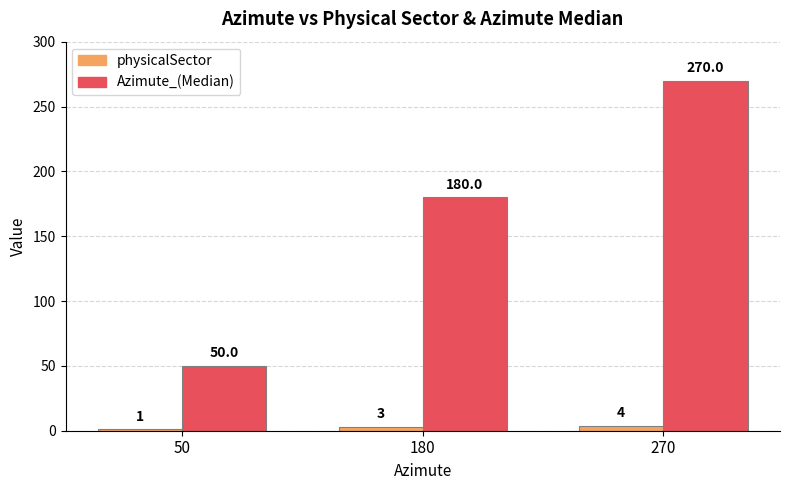

What is the difference between the maximum and minimum values in the Azimute_(Median) series?

220